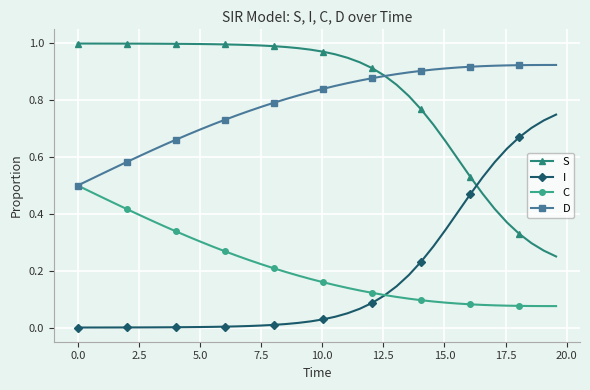

True or false: S and C intersect in this chart.

False